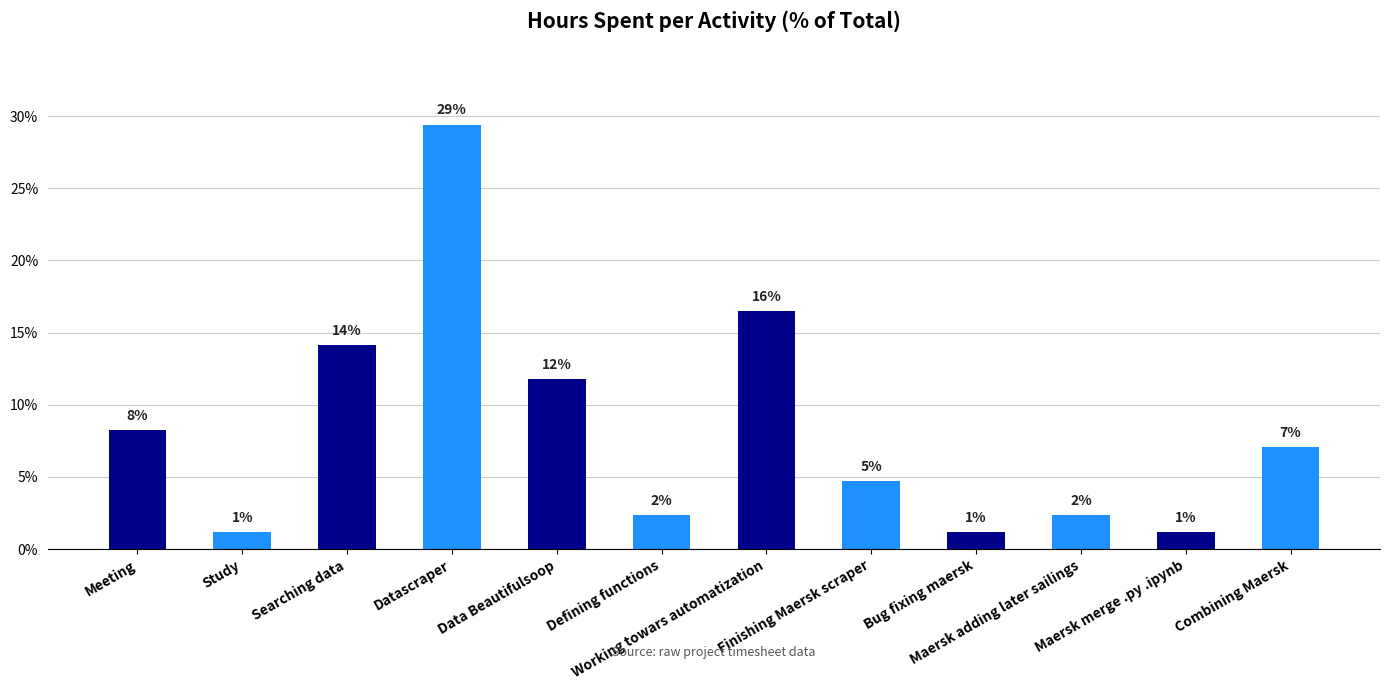

The value at Defining functions is 2.4. True or false?

True